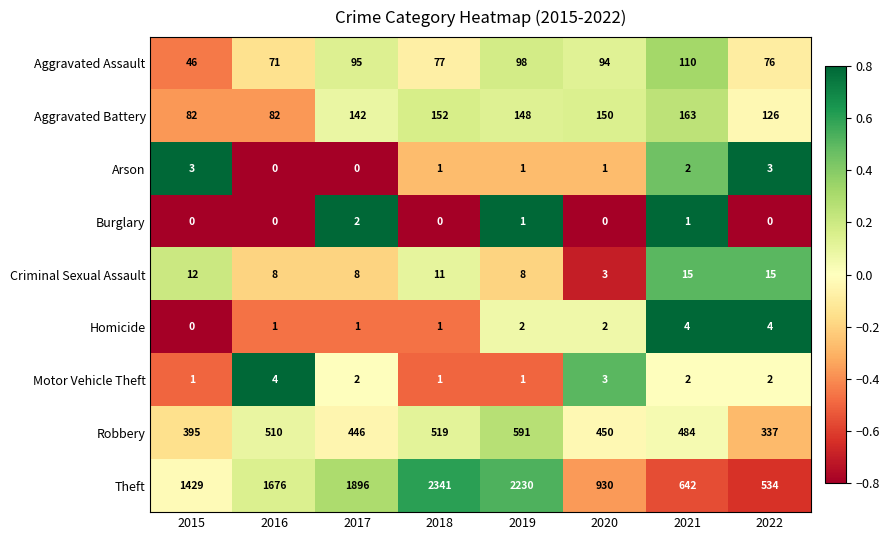

The value of Aggravated Battery at 2021 is 163. True or false?

True